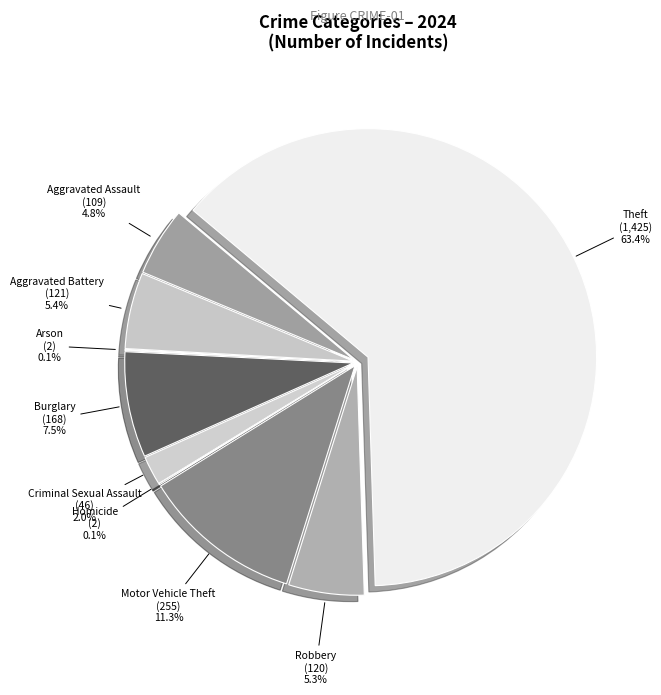

To the nearest percent, what is the difference between the largest and smallest slice percentages?

63%